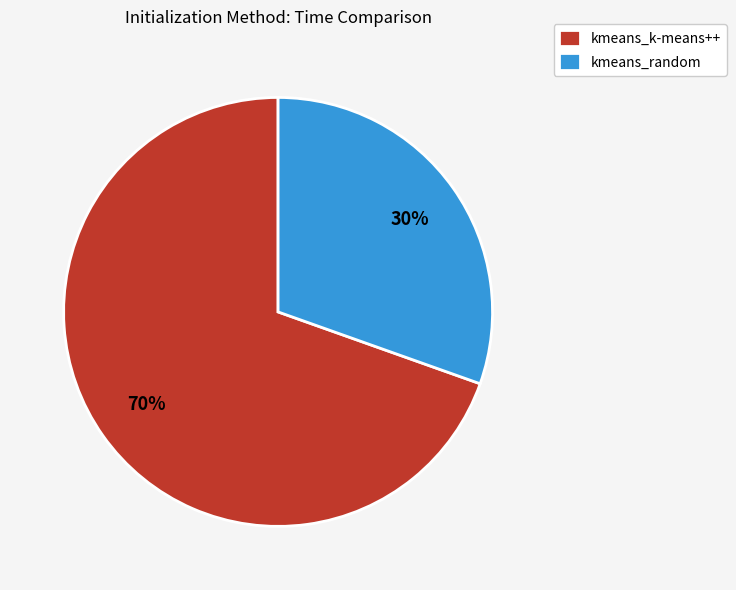

Which has a higher value, kmeans_k-means++ or kmeans_random?

kmeans_k-means++